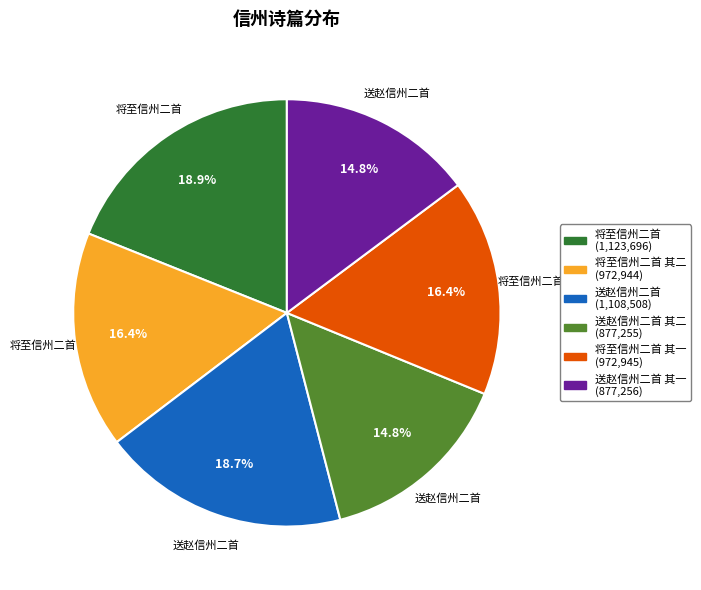

Is there any slice that represents more than half of the pie?

No